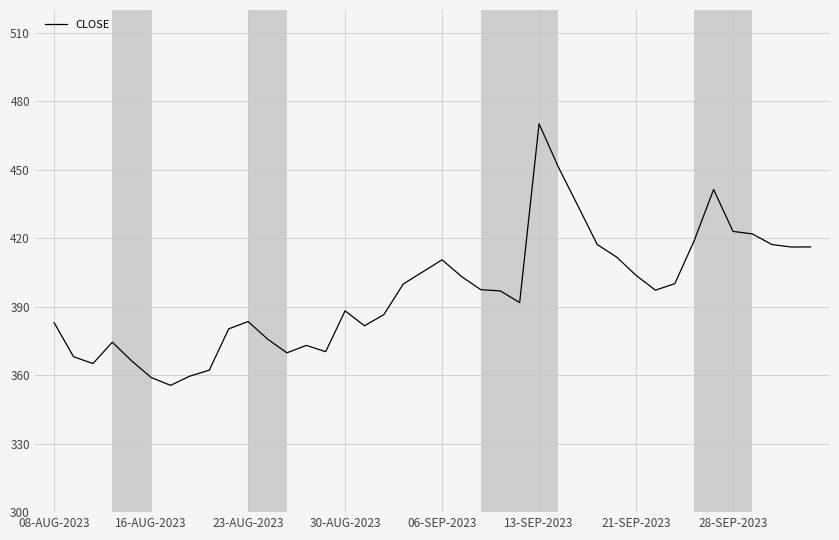

True or false: there are more than 0 points higher than both neighbors.

True